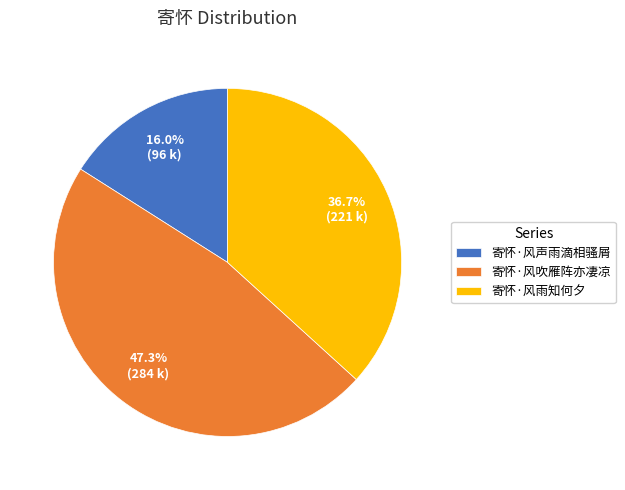

Which slice is the smallest?

寄怀·风声雨滴相骚屑